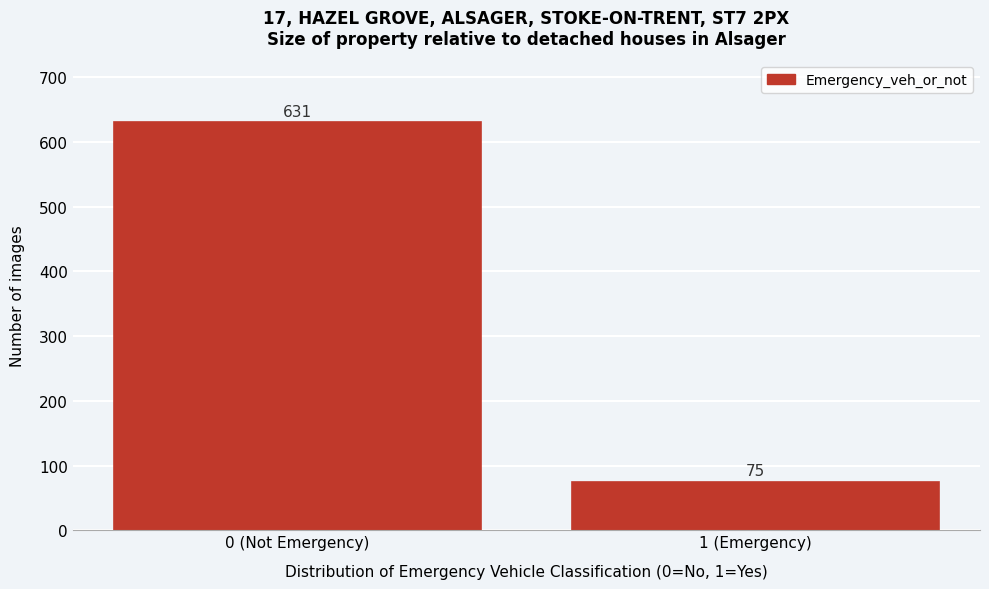

Reading left to right, what are all the values shown in this chart?

0 (Not Emergency)=631	1 (Emergency)=75